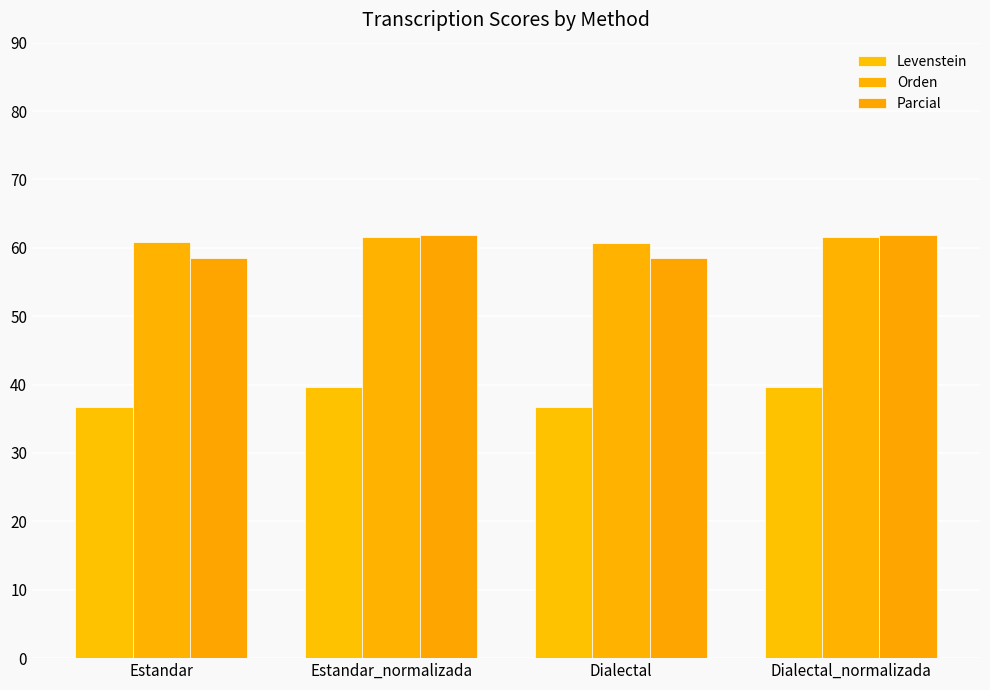

Rank the categories by Levenstein value from highest to lowest.

Dialectal_normalizada, Estandar_normalizada, Dialectal, Estandar